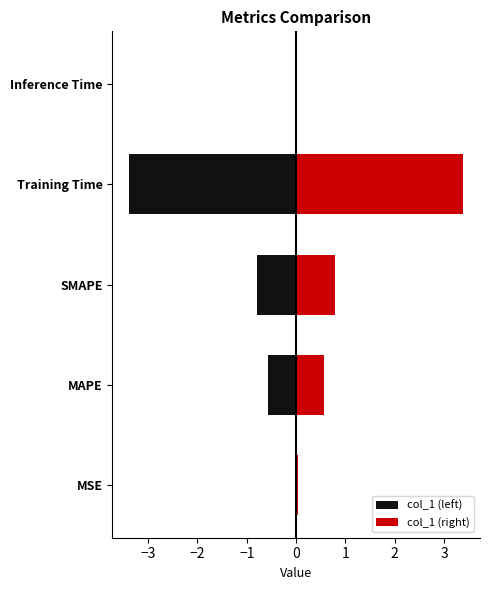

What is the maximum value shown in the chart?

3.4